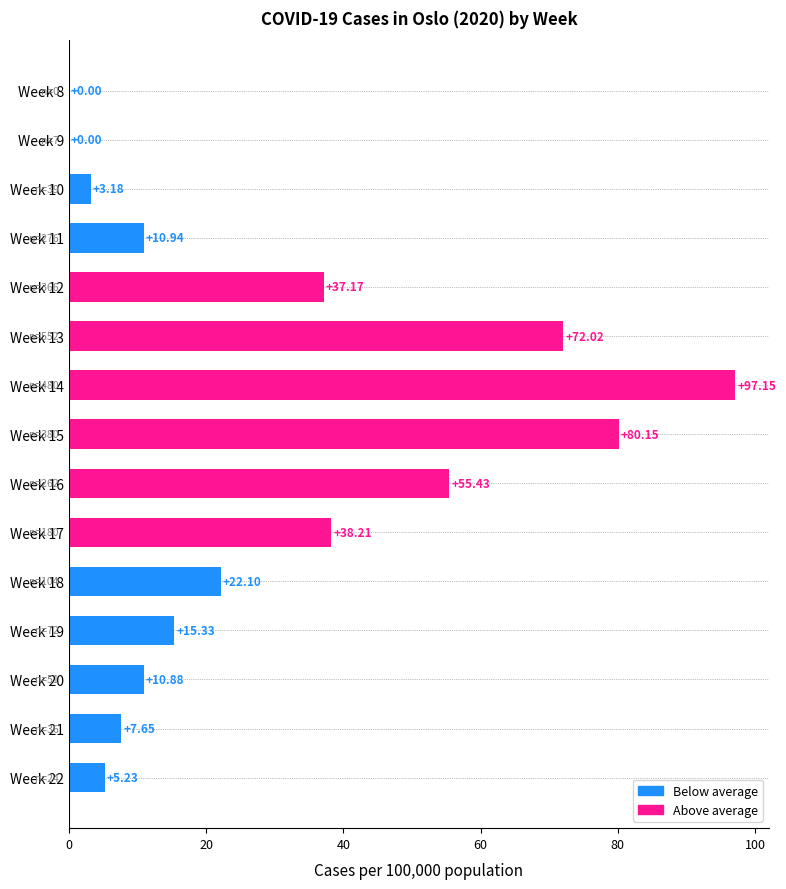

Between Week 17 and Week 16, which is larger?

Week 16